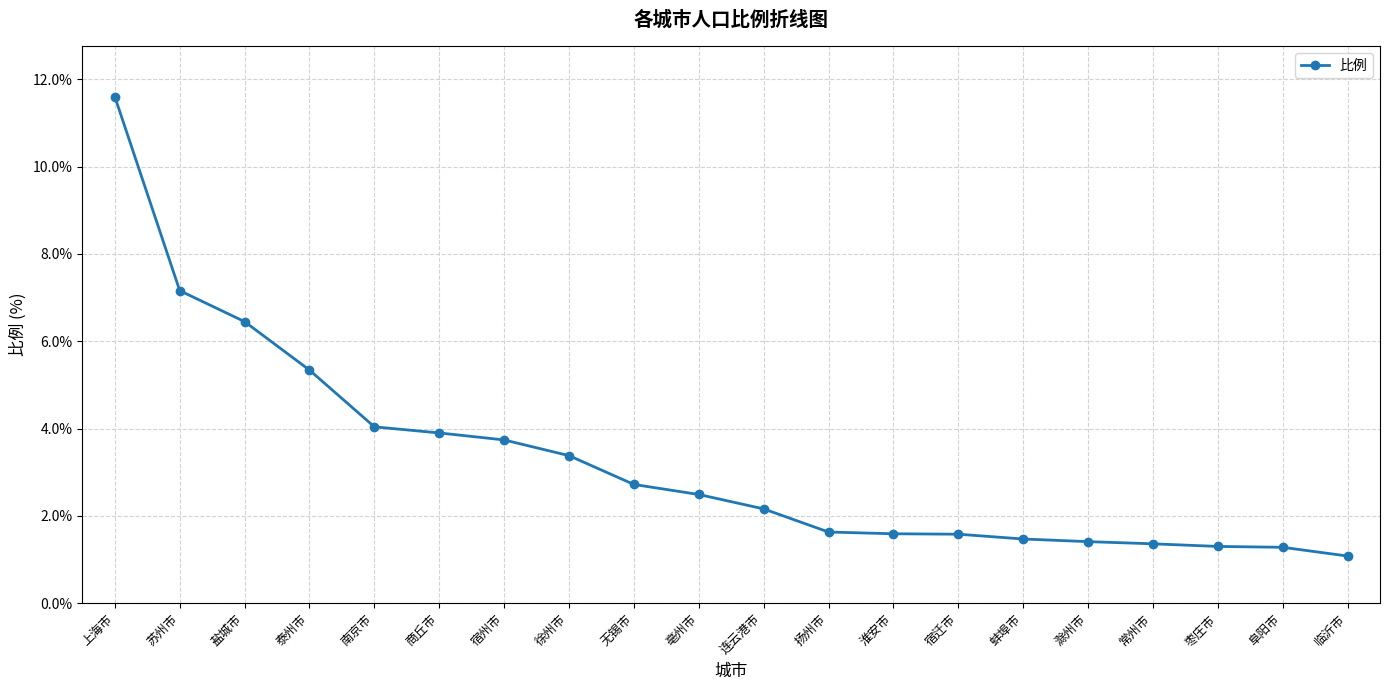

Is it true that the value at 宿州市 is 3.7?

True